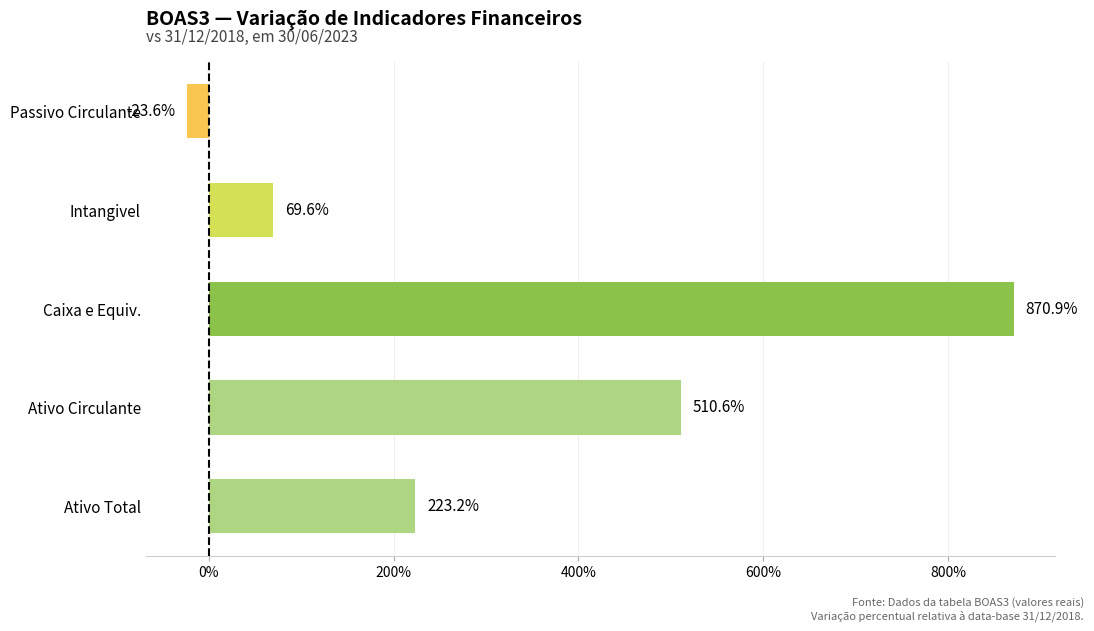

Which label corresponds to the smallest value in the chart?

Passivo Circulante